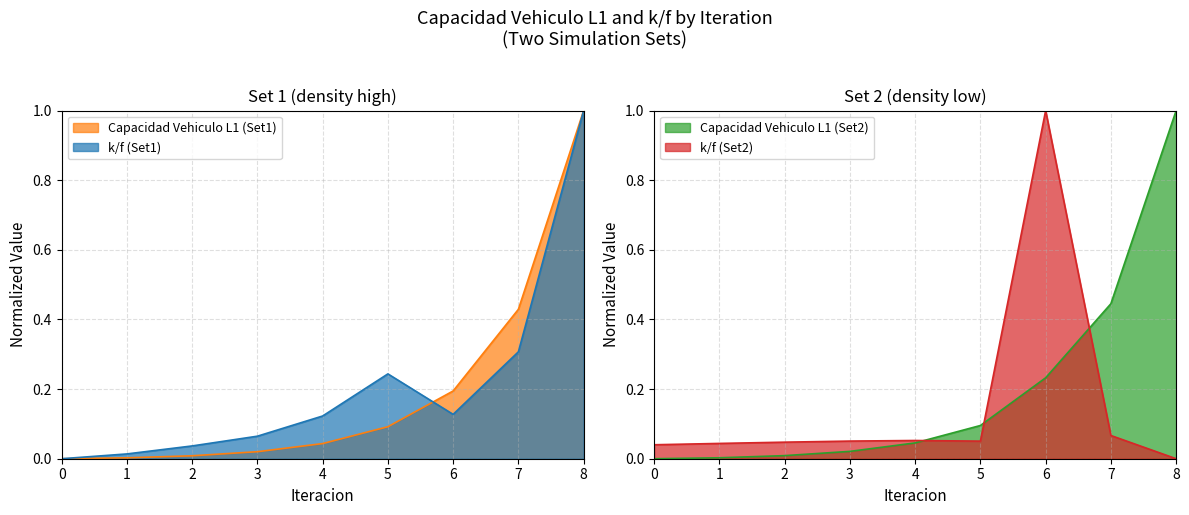

How many interior local peaks does the k/f (Set2) series have?

2